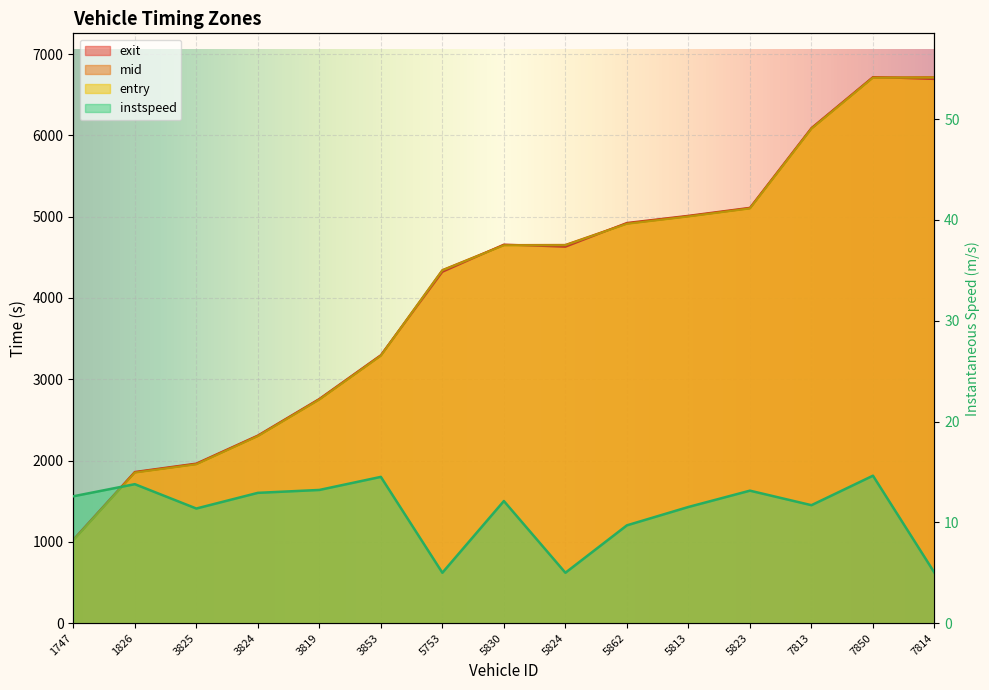

The mid series shows 5104.2 at 5823. True or false?

True